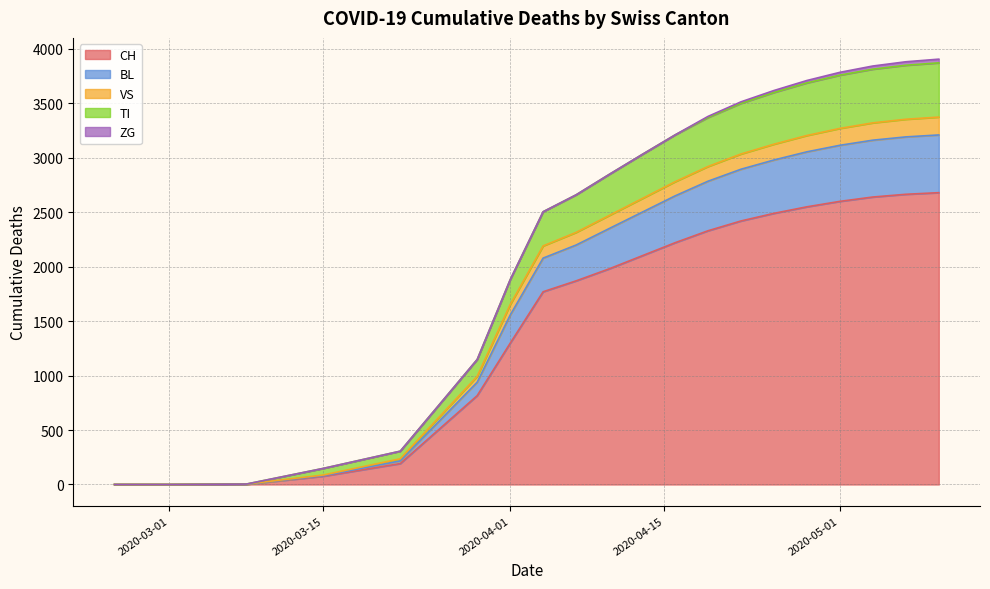

At which label is CH closest to 1340?

2020-04-01